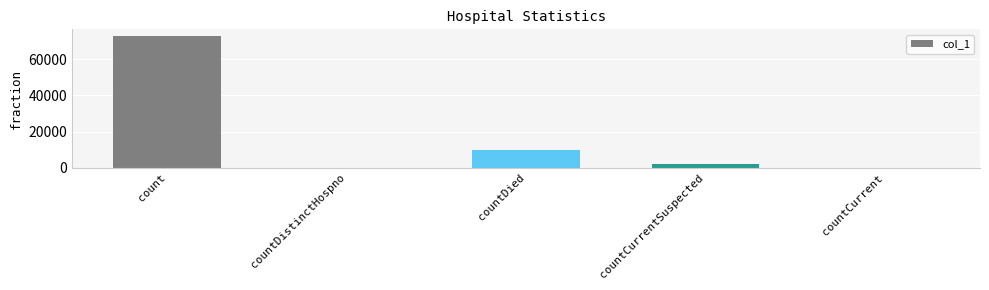

Reading left to right, what are all the values shown in this chart?

72868	0	9660	2084	0